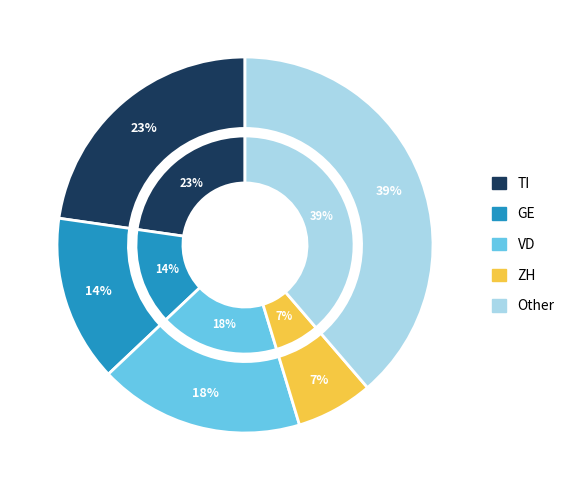

How many slices are in this pie chart?

10